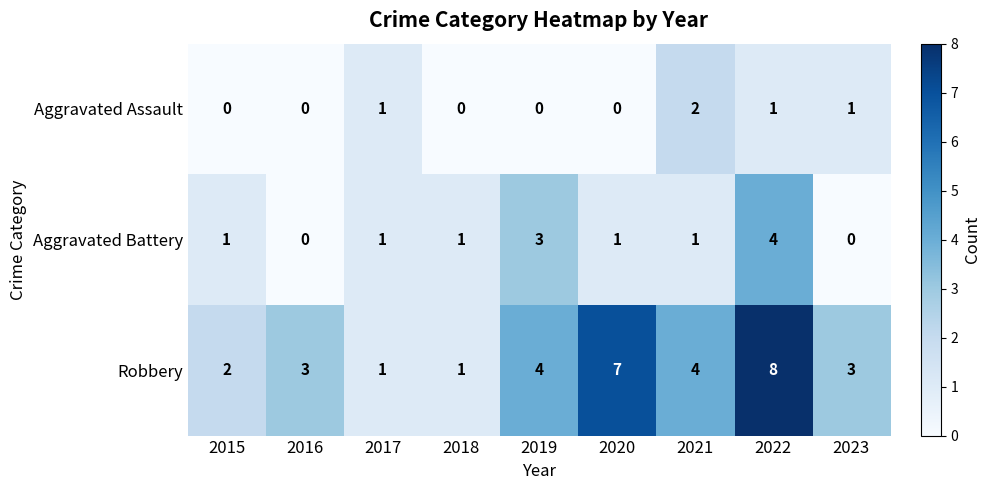

At which category does the chart reach its peak across all series?

2022